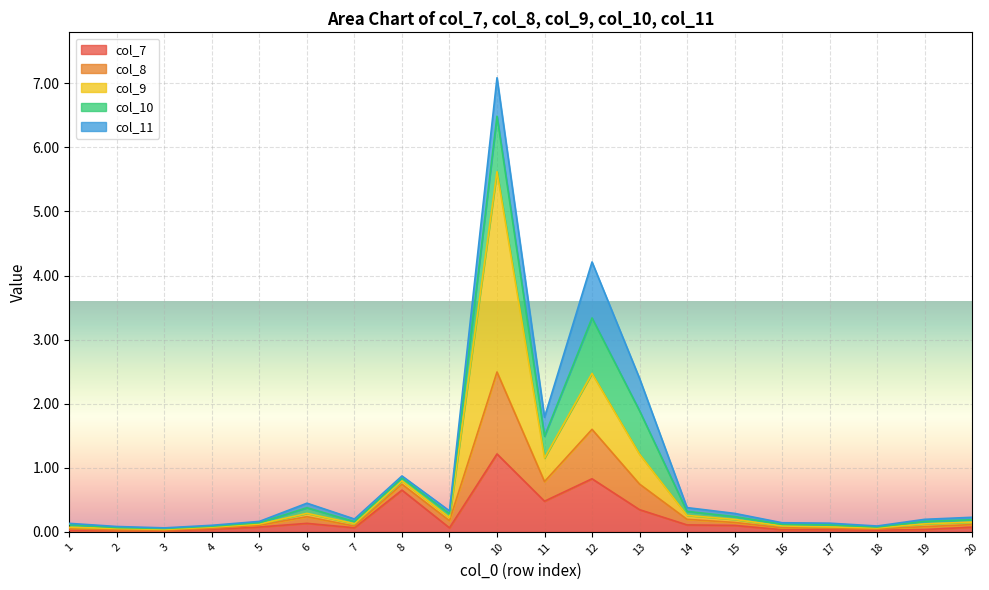

What is the sum of the col_8 values at 5 and 3?

0.2